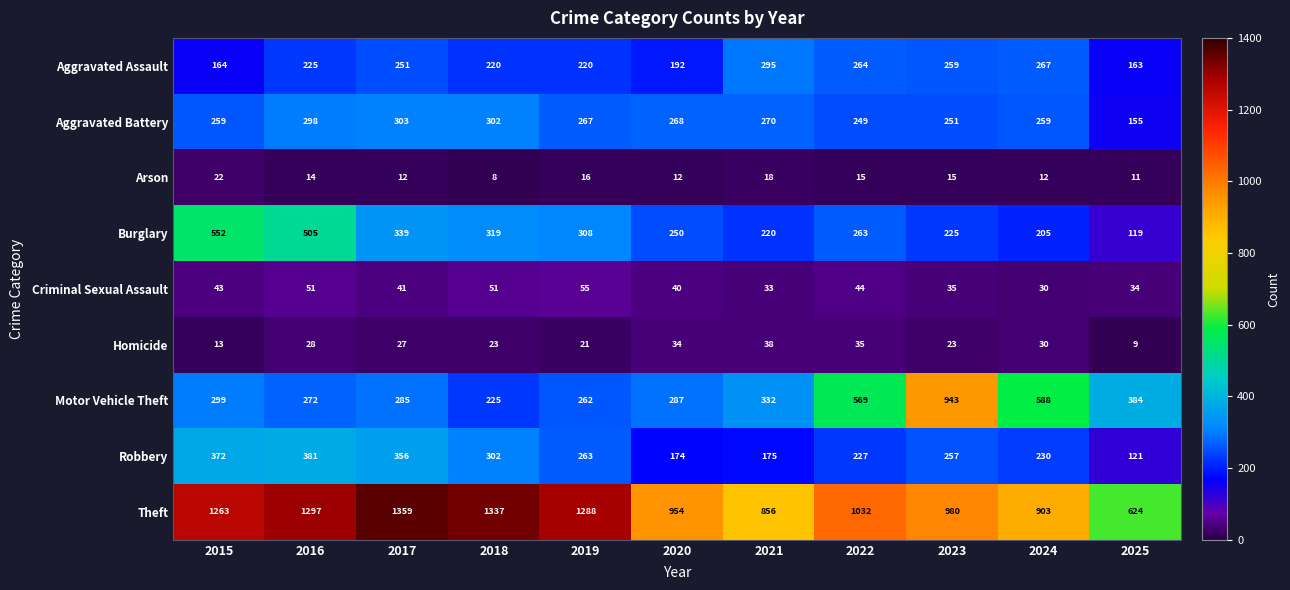

How many data points does each series have?

11